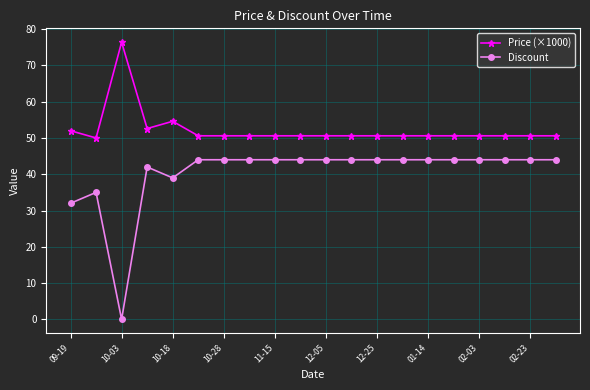

What is the average value of the Price (×1000) series?

52.2